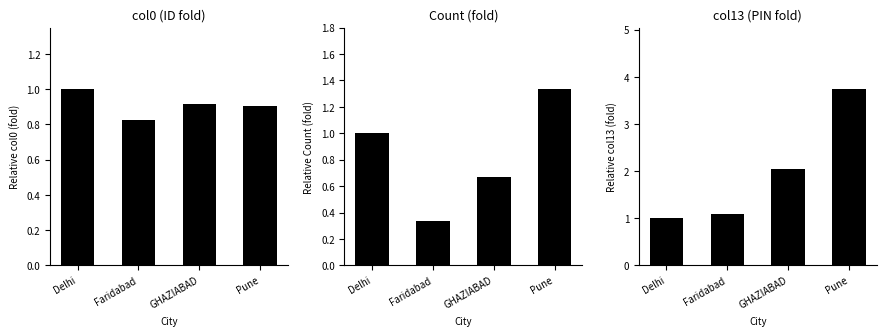

Between Pune and Faridabad, which is larger?

Pune